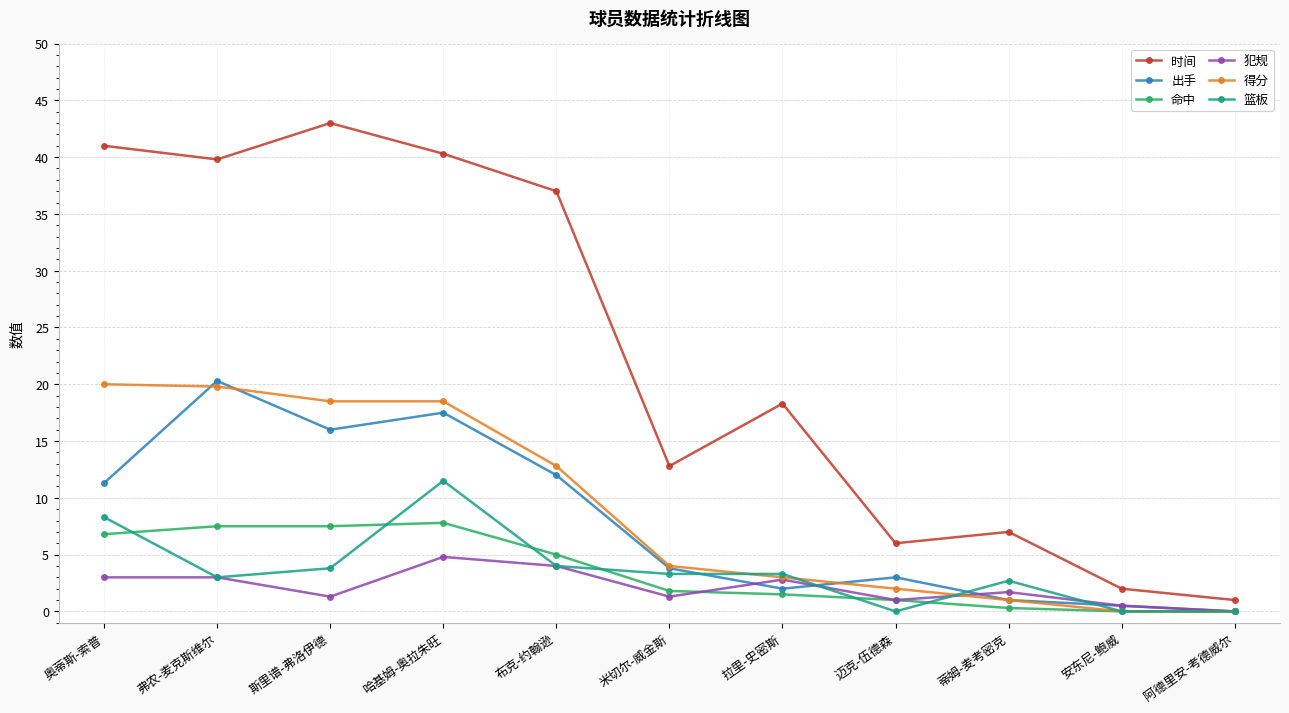

Which category has the highest value in the 时间 series?

斯里谱-弗洛伊德